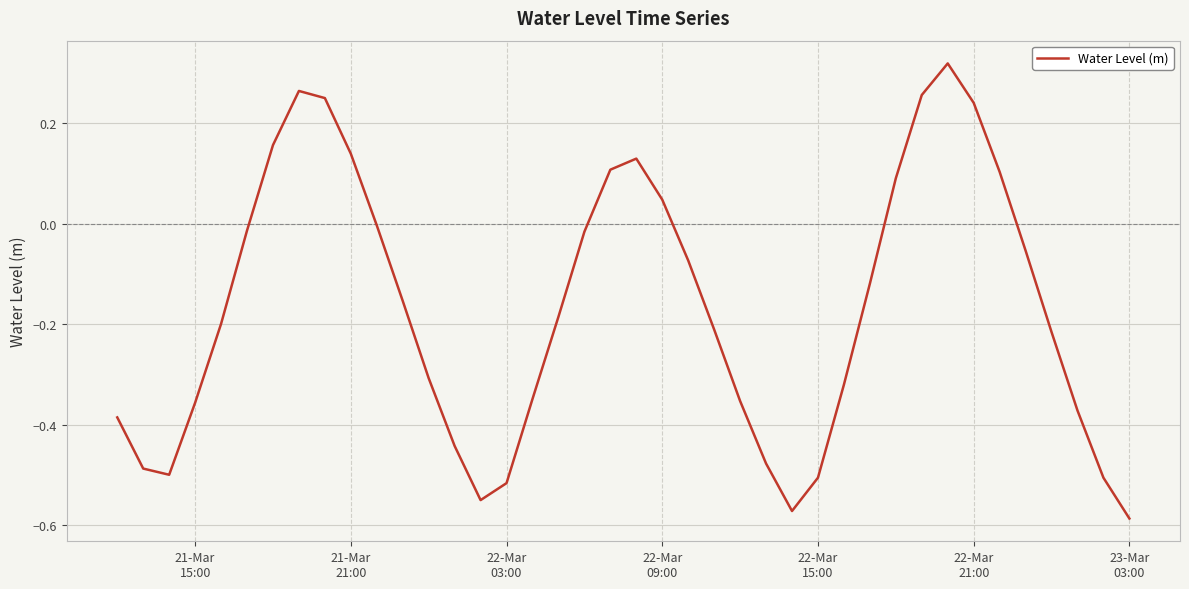

What is the difference between the maximum and minimum values?

0.9